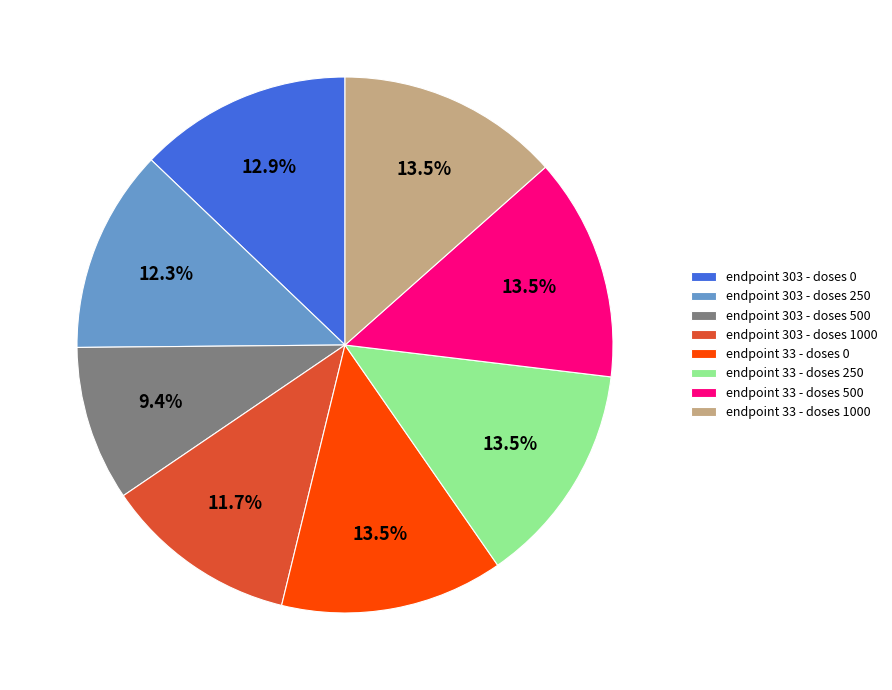

How many segments does this pie chart have?

8